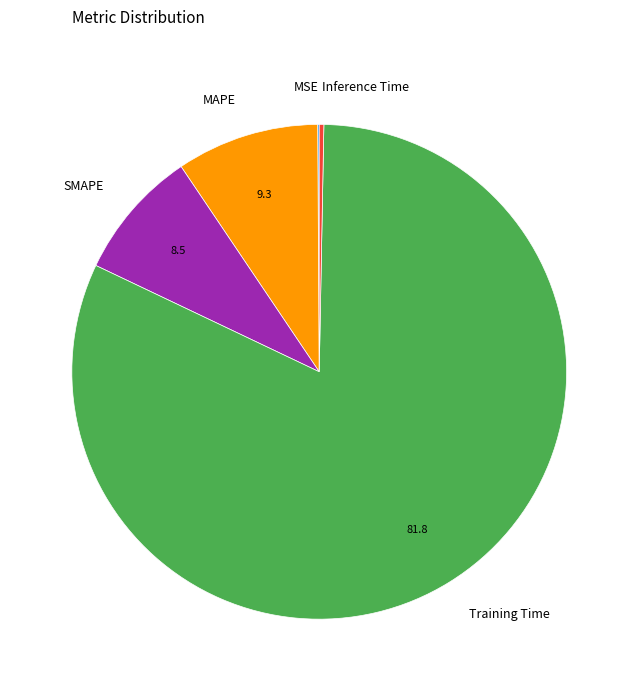

Does SMAPE represent more than half of the total?

No